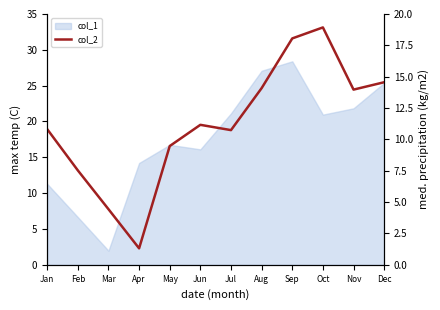

Which has a higher value, Feb or Sep?

Sep